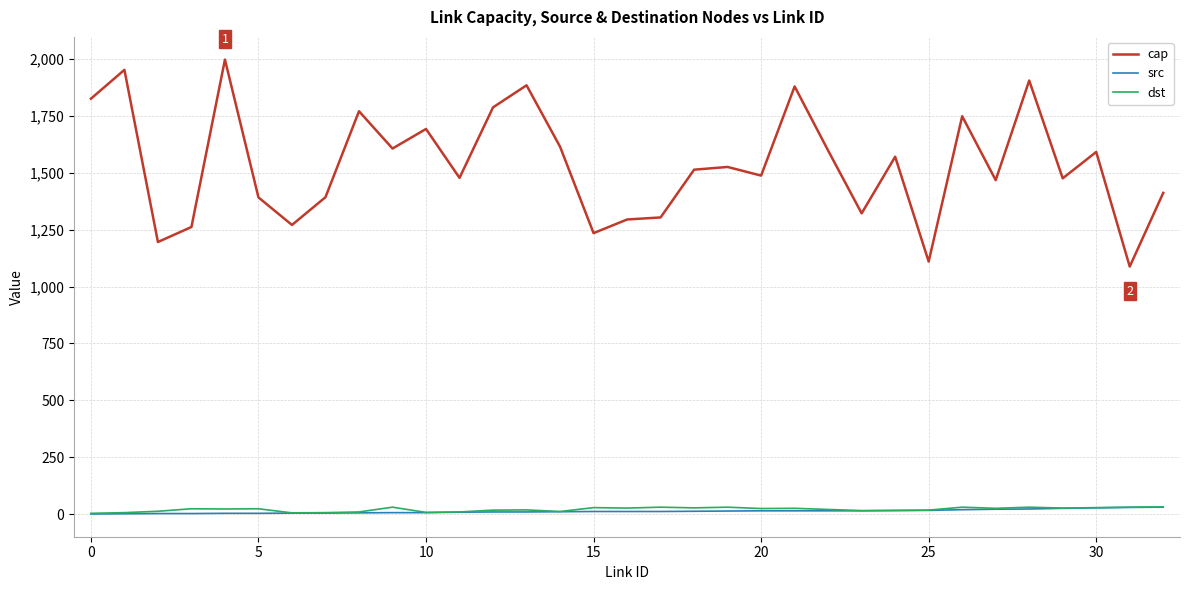

Which series has the largest total across all categories?

cap